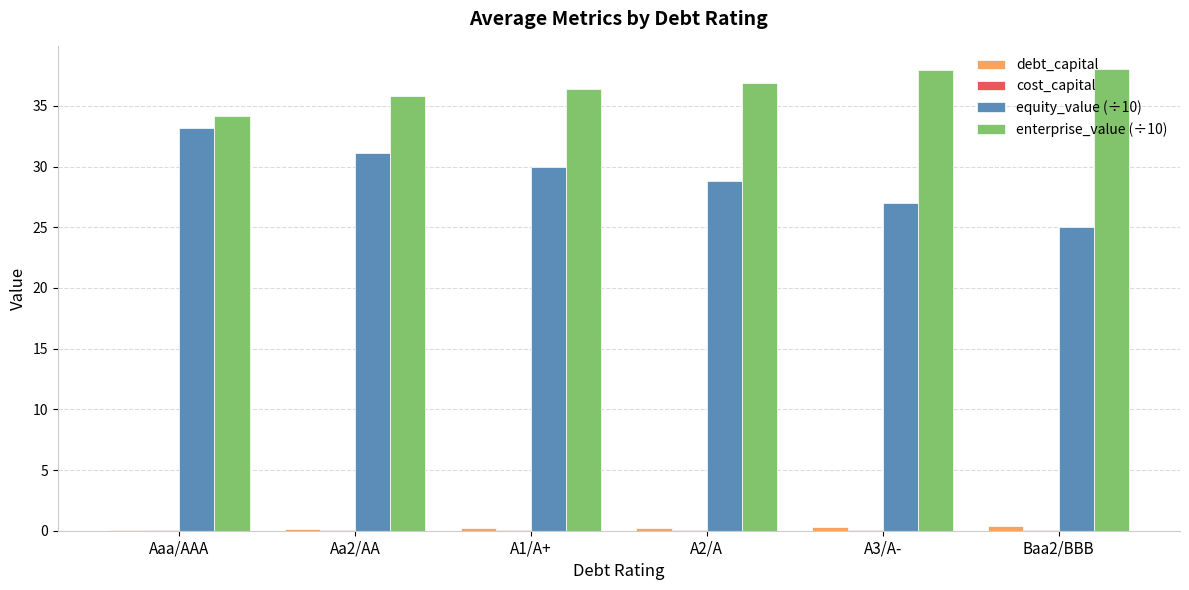

The value of equity_value (÷10) at A2/A is 28.8. True or false?

True